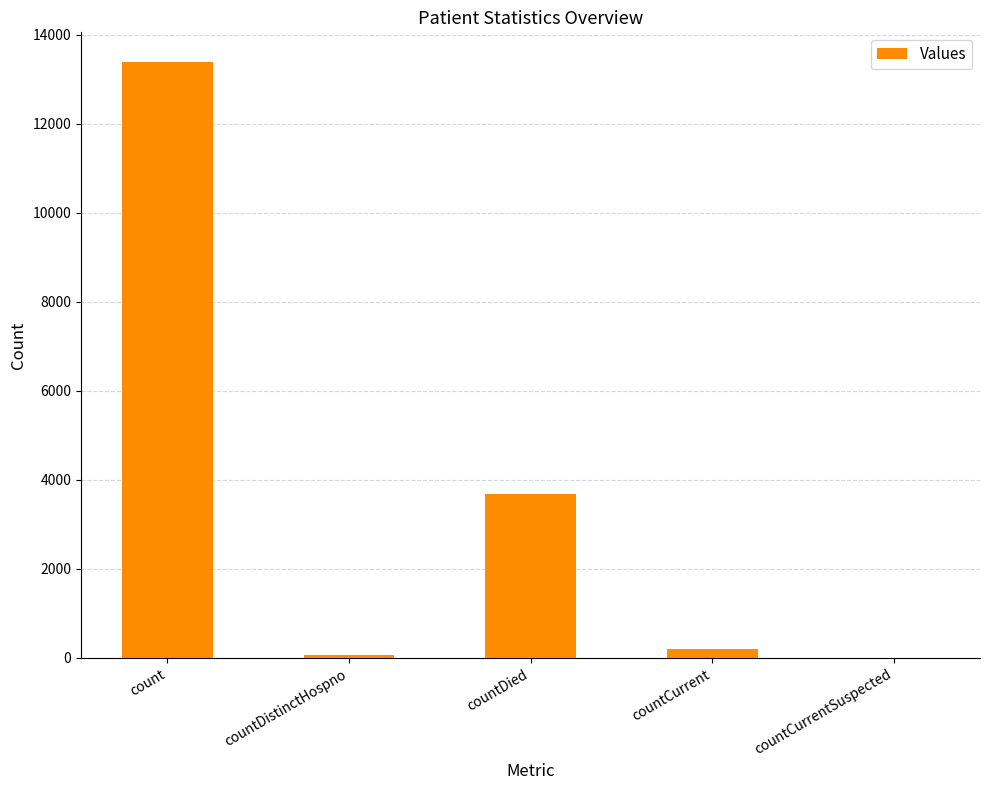

Where is the data nearest to the value 6693?

countDied